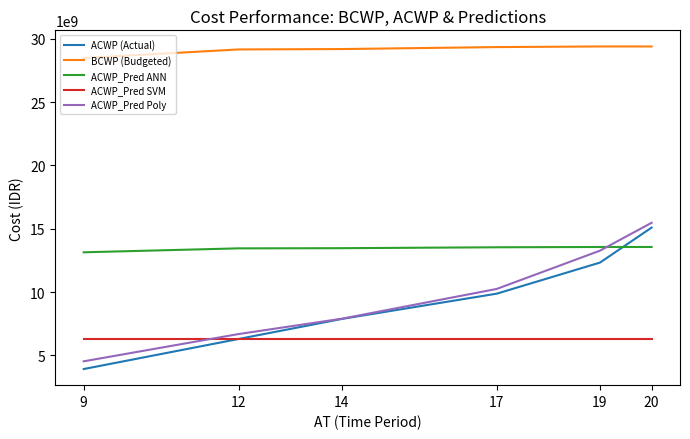

What are all the series names shown in the legend?

ACWP (Actual), BCWP (Budgeted), ACWP_Pred ANN, ACWP_Pred SVM, ACWP_Pred Poly